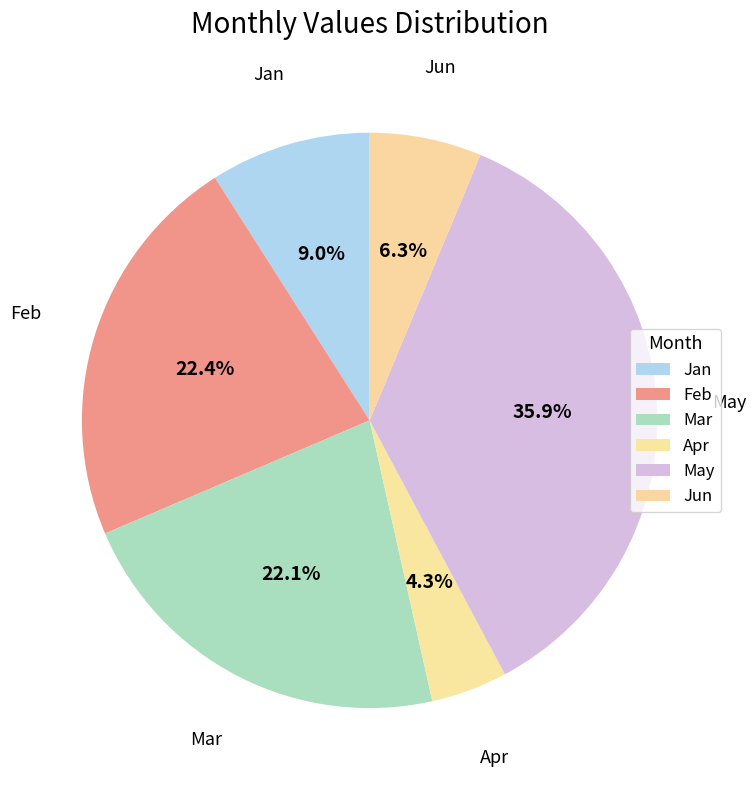

To the nearest percent, what portion does Jan represent?

9%